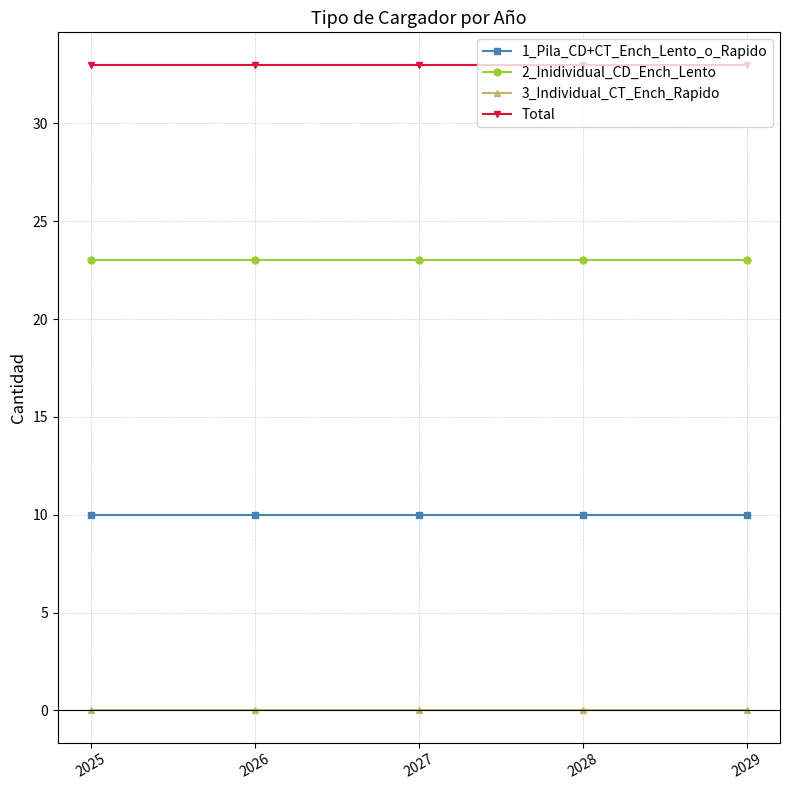

True or false: 2_Inidividual_CD_Ench_Lento and Total cross at least once.

False